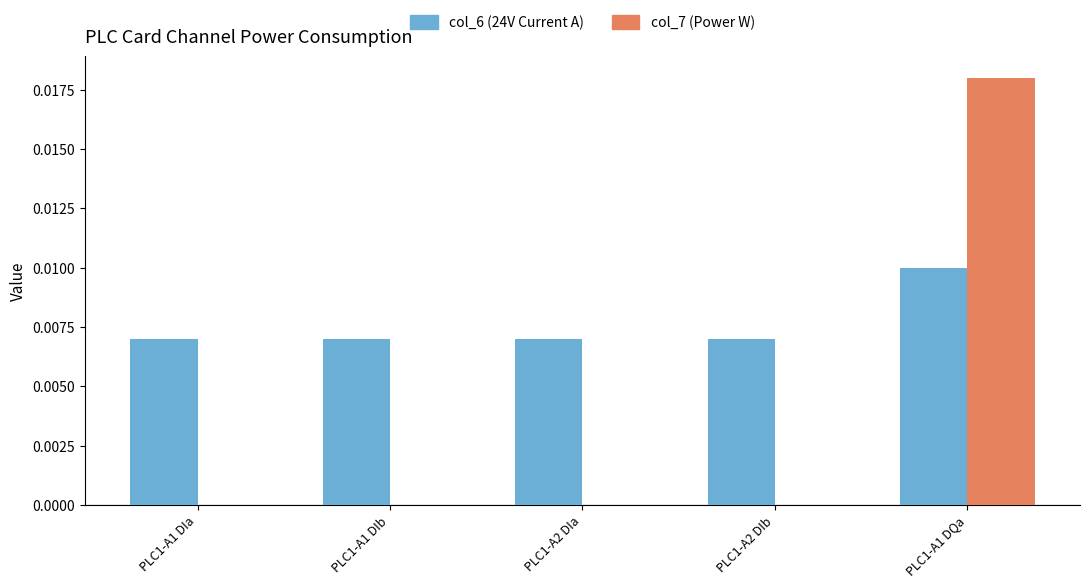

Which category has the highest value across all series?

PLC1-A1 DQa